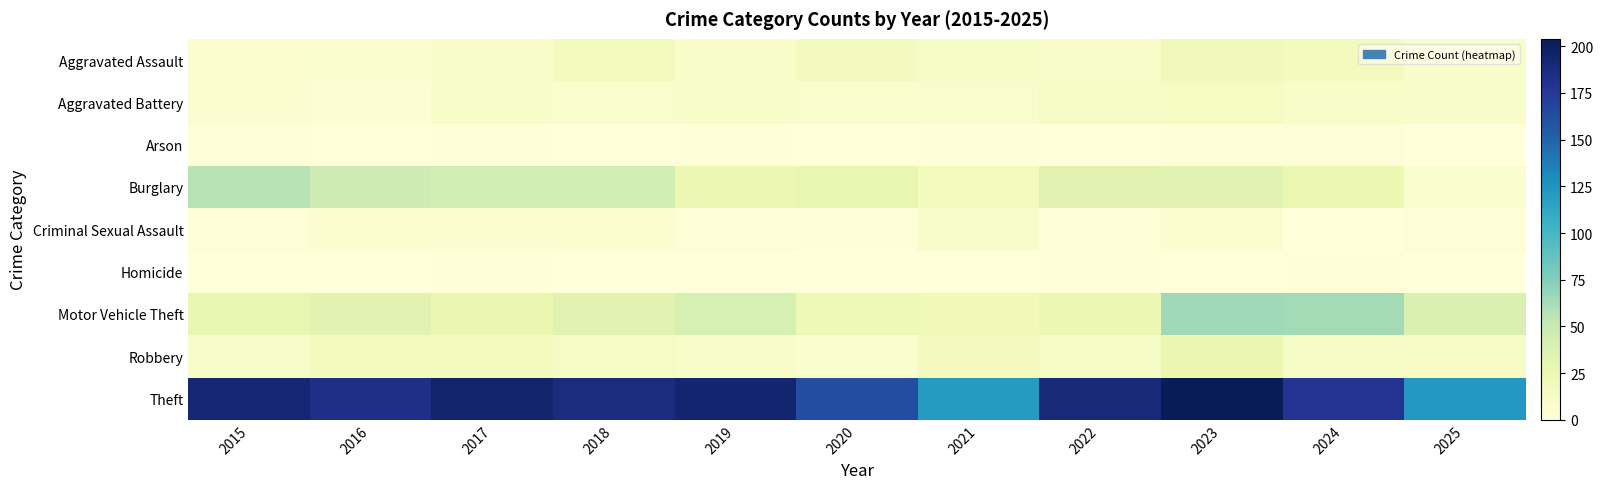

Which series has the widest spread of values?

Theft